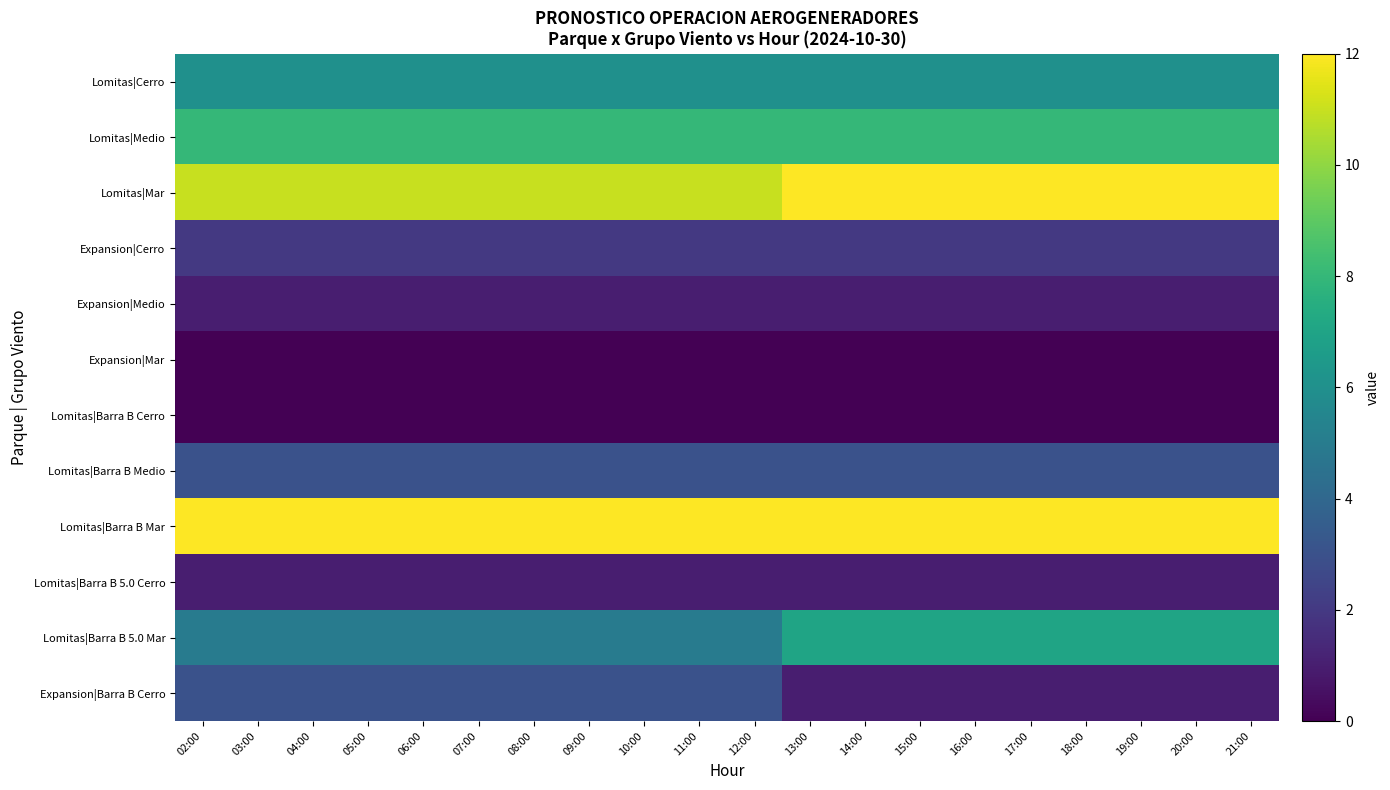

Which series has the widest spread of values?

Lomitas|Barra B 5.0 Mar